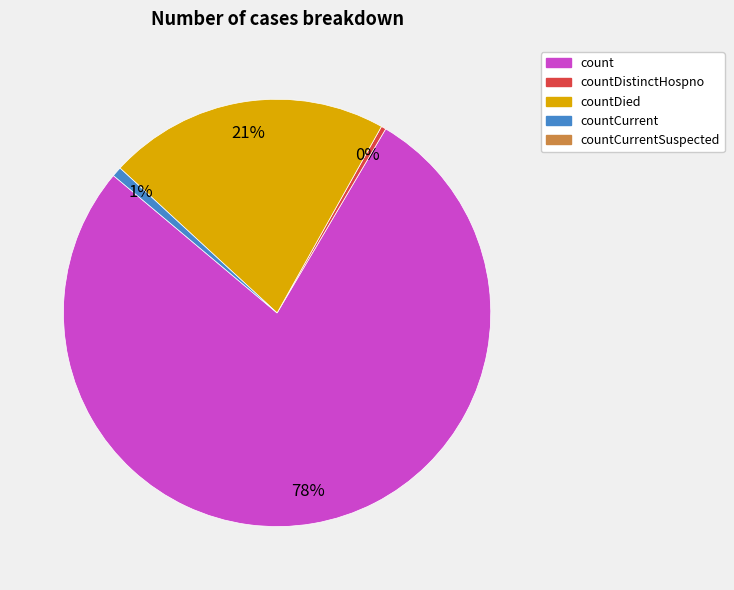

Is there a majority slice in this chart?

Yes